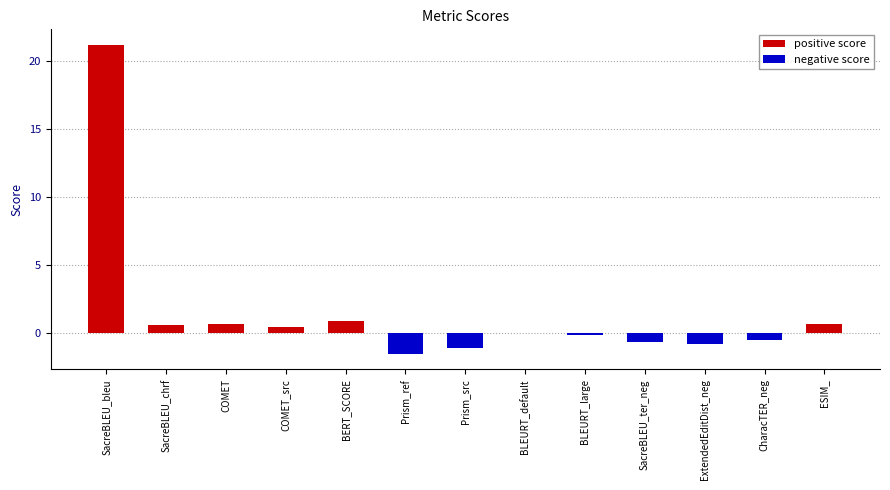

The positive score series shows -8.8 at Prism_ref. True or false?

False